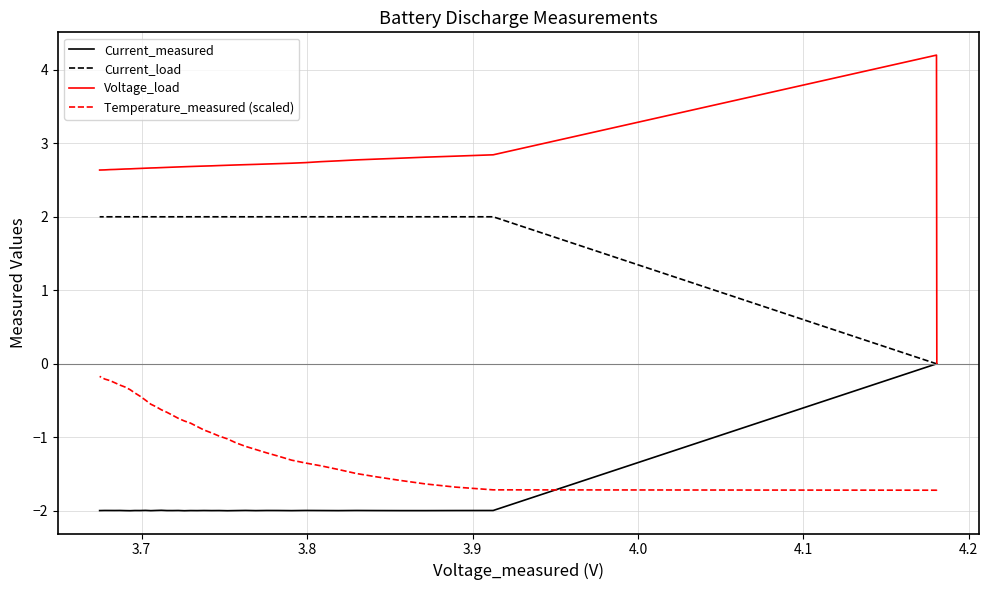

How many lines are shown in the chart?

4